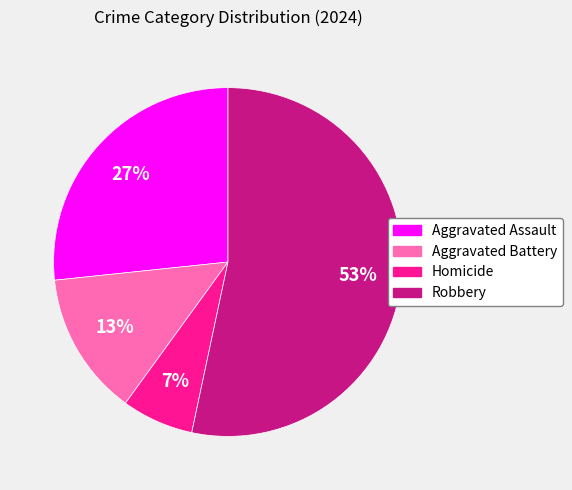

To the nearest percent, what portion does Robbery represent?

53%